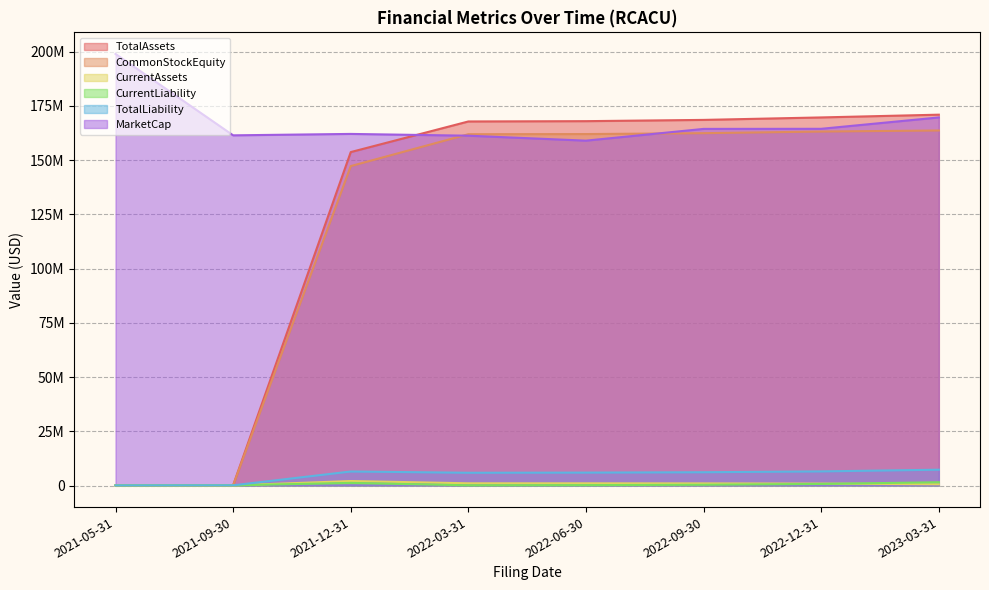

True or false: CommonStockEquity has more than 1 points higher than both neighbors.

False